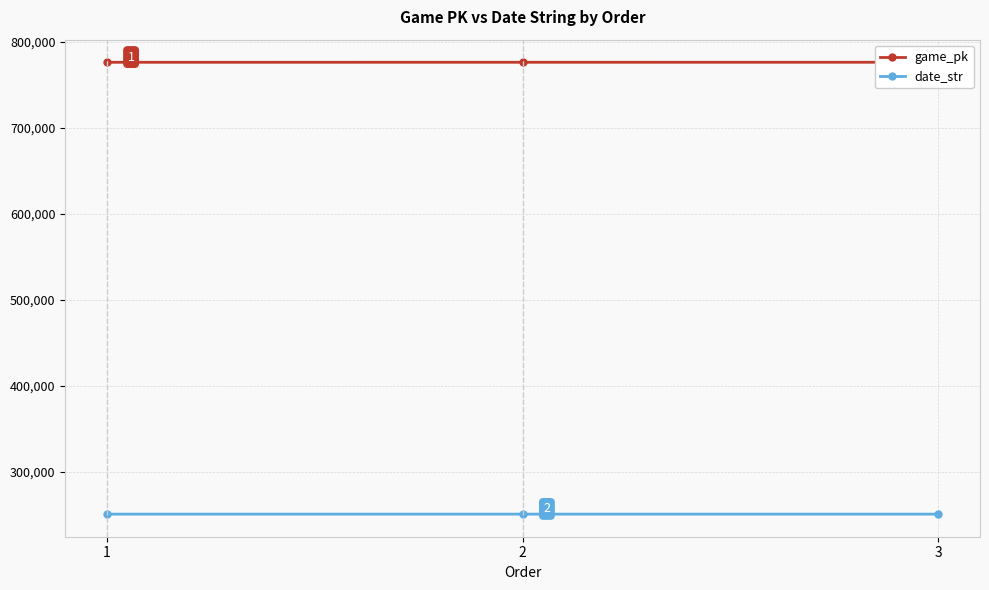

What is the value of the game_pk point at the 2nd from the left?

776559